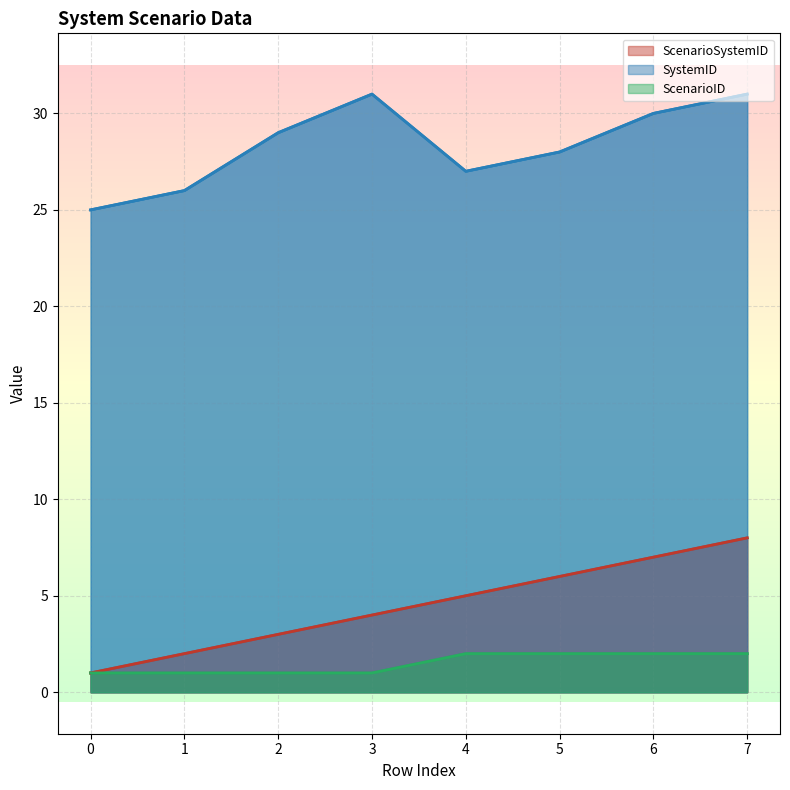

What is the value of the ScenarioSystemID point at the 3rd from the left?

3